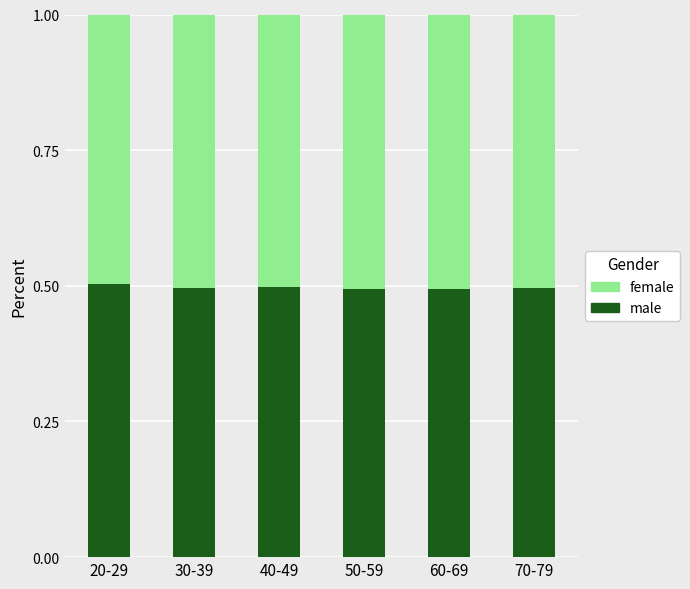

Does the chart contain any negative values?

No